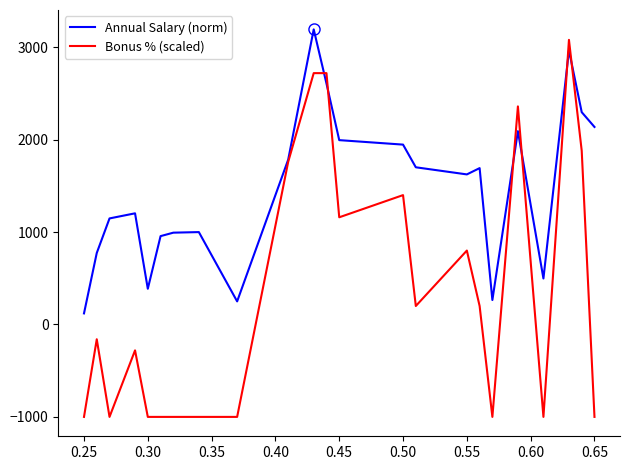

Which series has the largest range (max minus min)?

Bonus % (scaled)